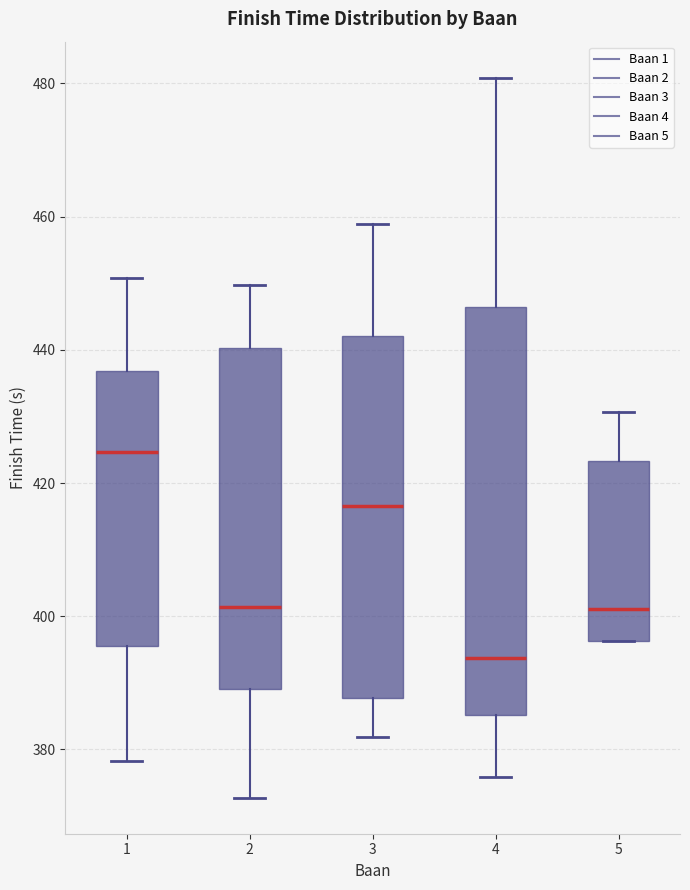

Which box's median line is the highest?

1